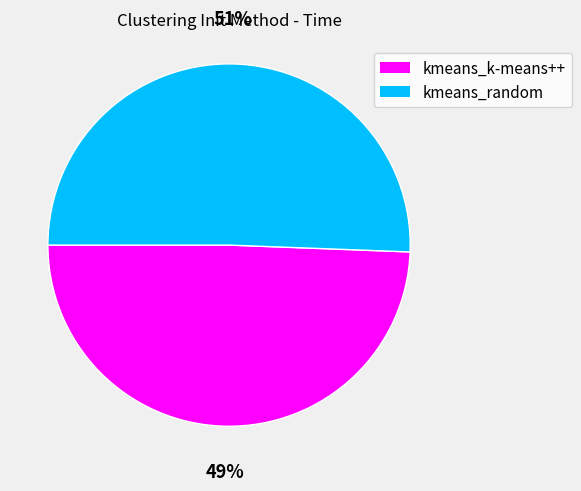

To the nearest percent, what percentage of the pie is kmeans_k-means++?

49%